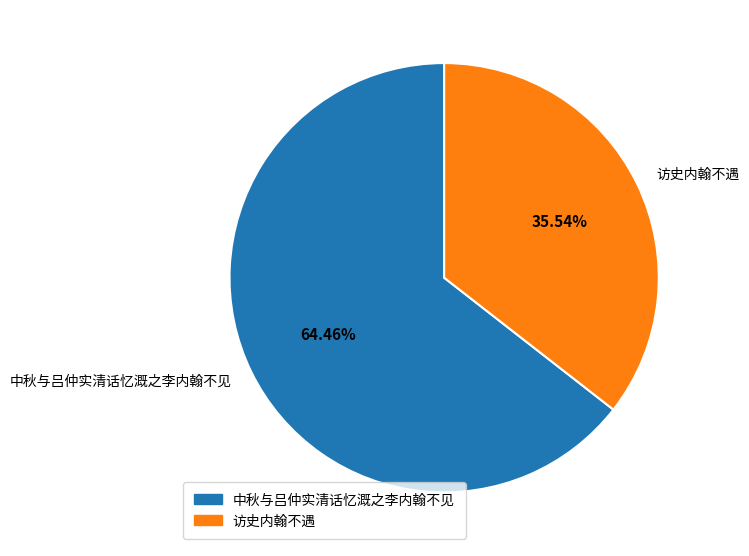

Do 中秋与吕仲实清话忆溉之李内翰不见 and 访史内翰不遇 together represent more than half of the pie?

Yes